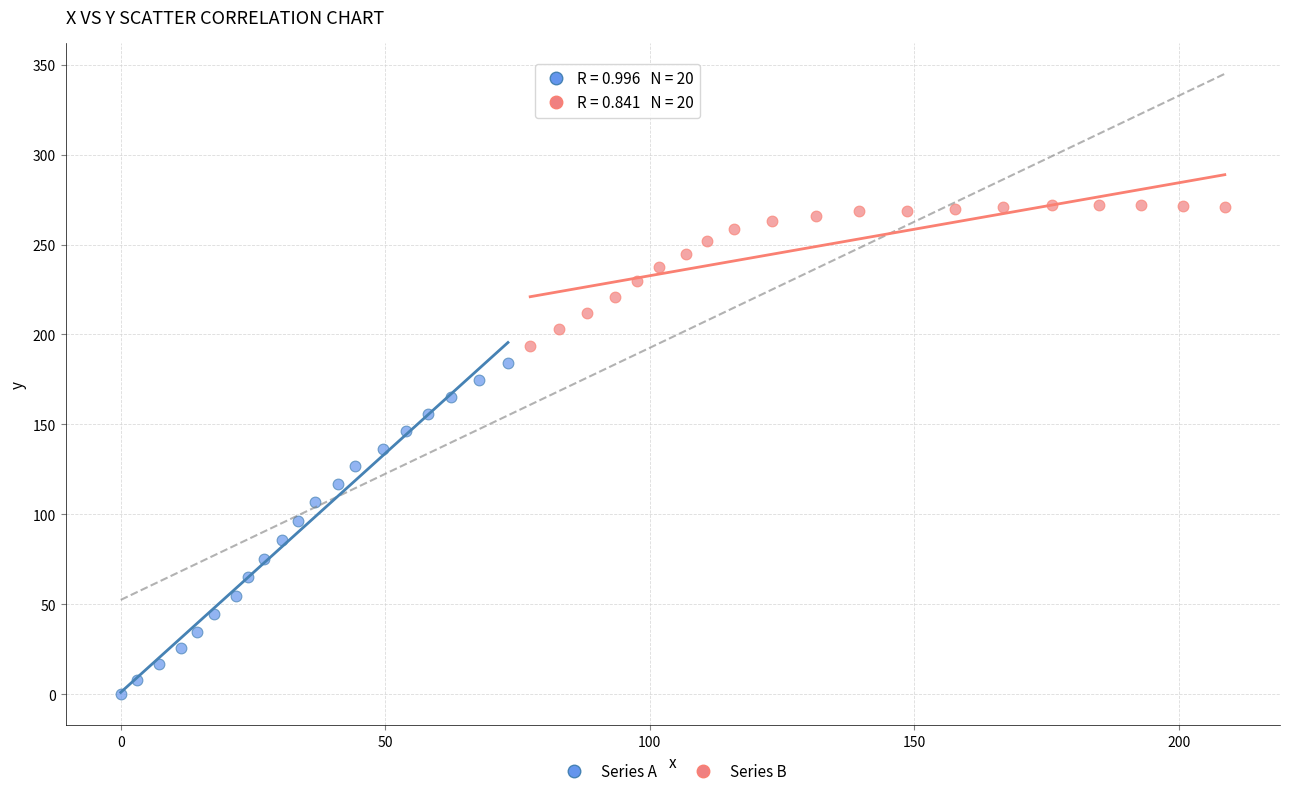

Which series reaches the maximum Y coordinate?

Series B